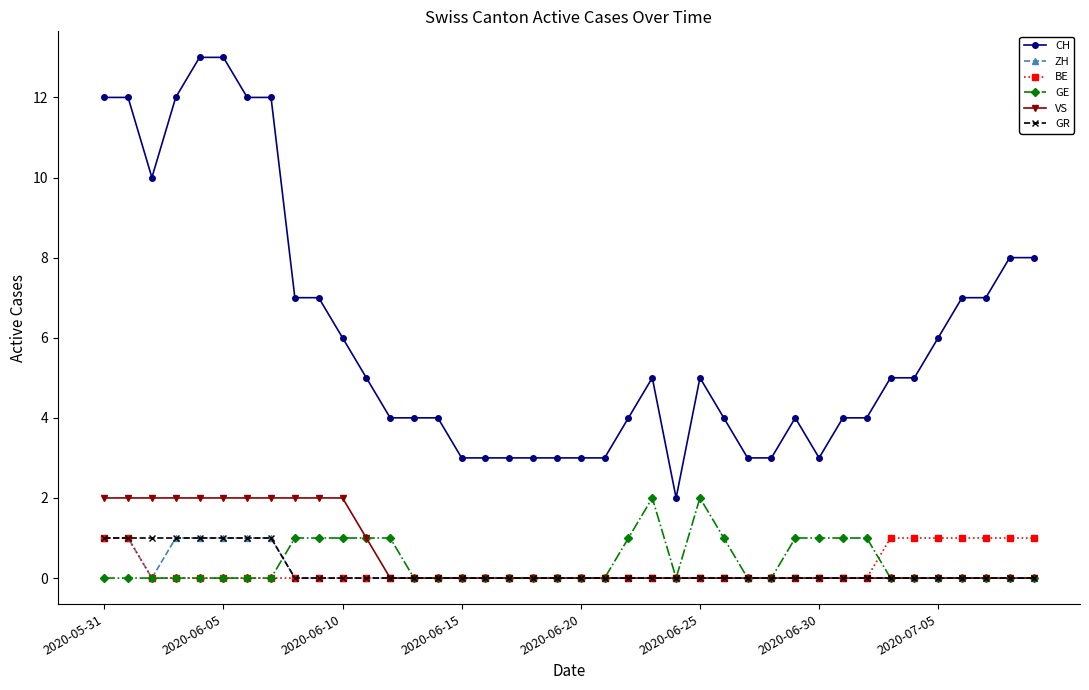

At how many categories does at least one series exceed 11?

7